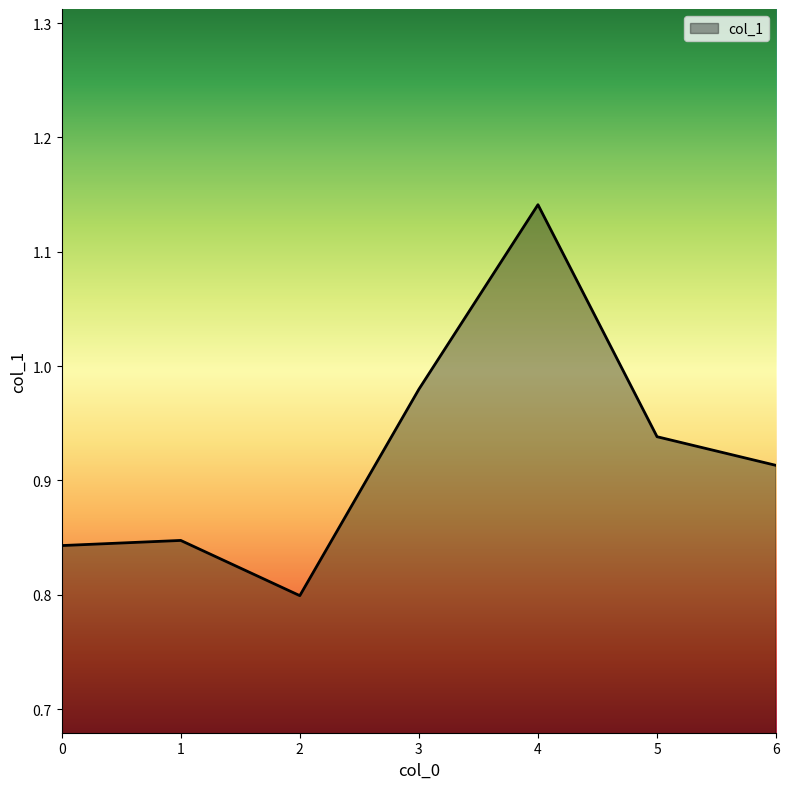

Which category has the highest value across all series?

4